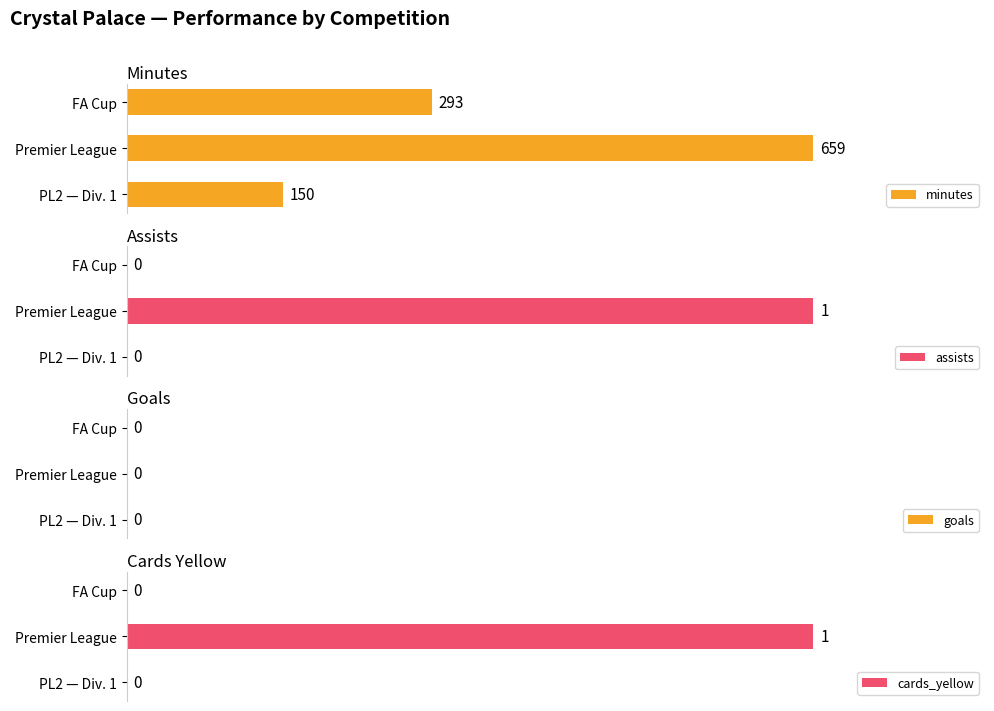

At how many categories does at least one series exceed 8?

3